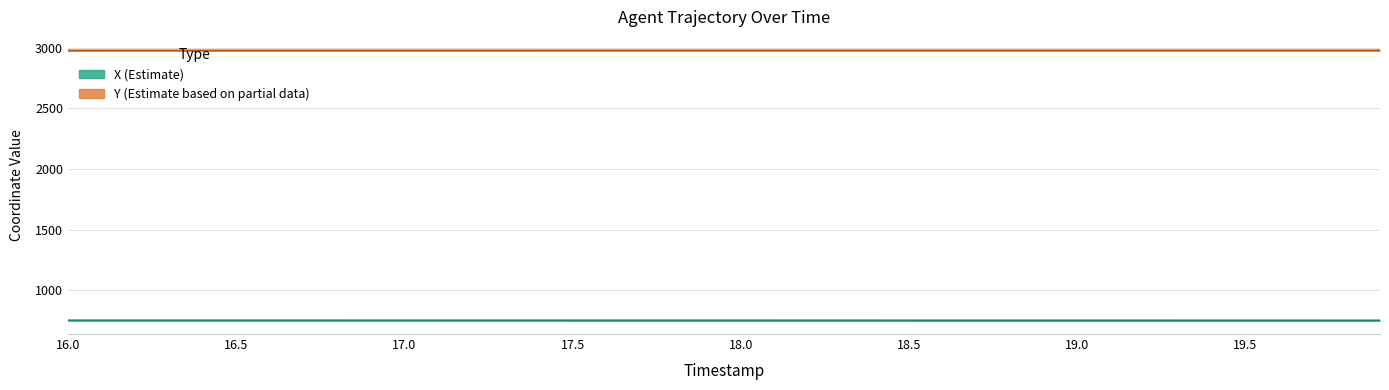

Which category has the lowest value in the Y (Estimate based on partial data) series?

16.0